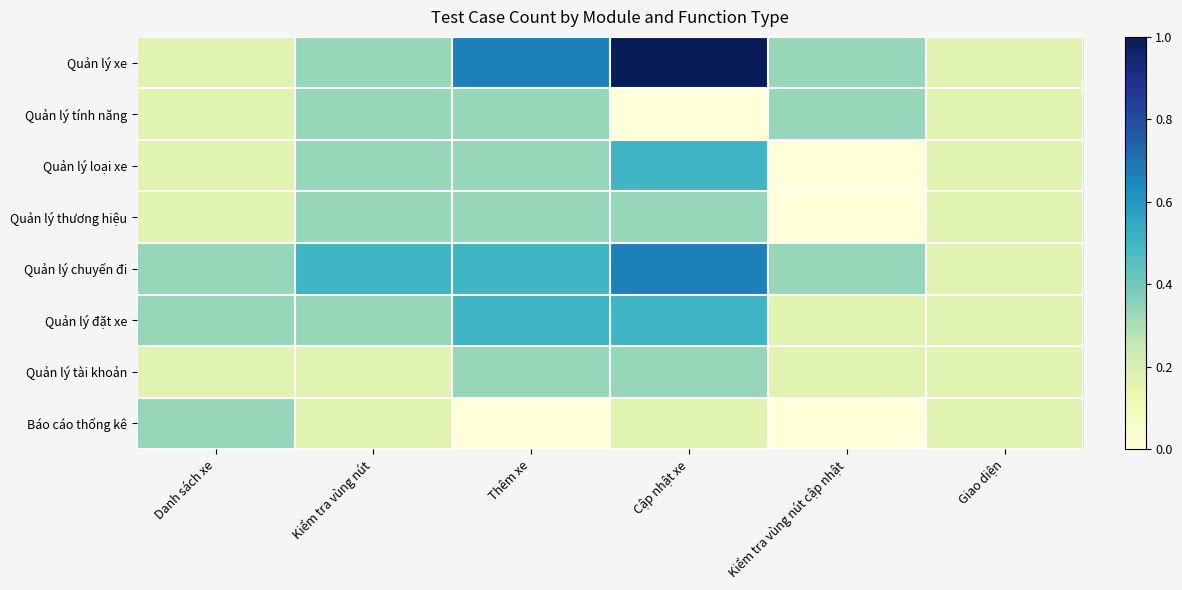

How many series are shown in this chart?

8